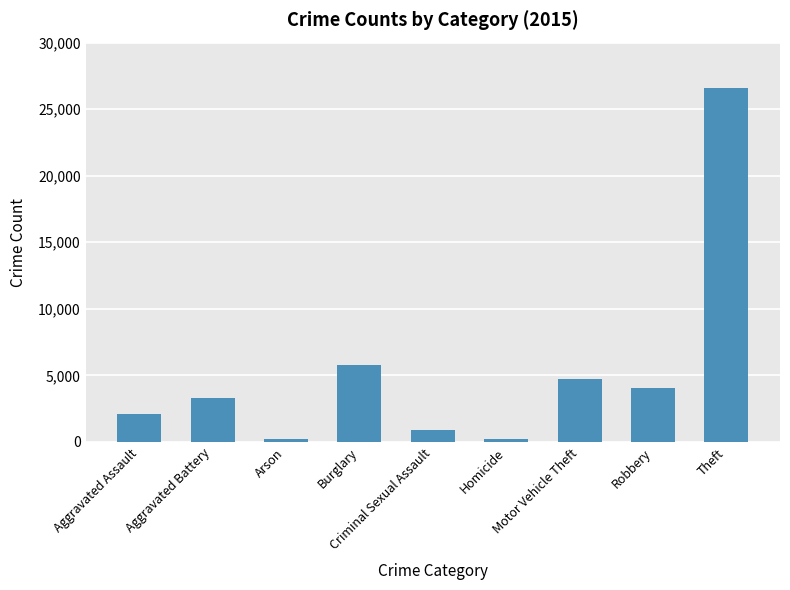

Where is the data nearest to the value 13390?

Burglary